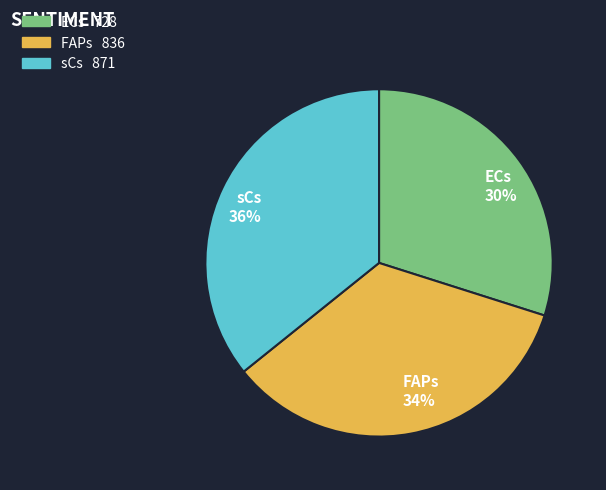

Does ECs represent more than half of the total?

No